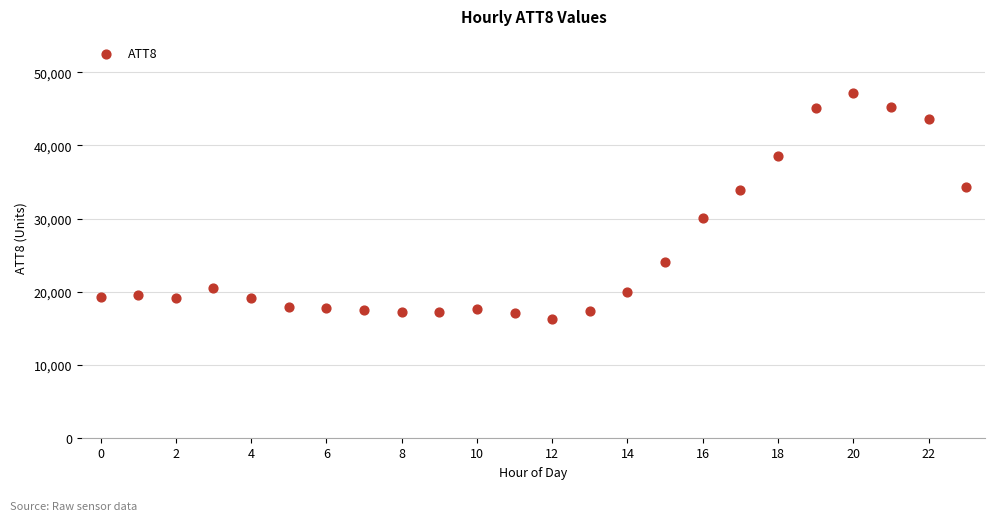

What is the range of Y values (max minus min)?

30900